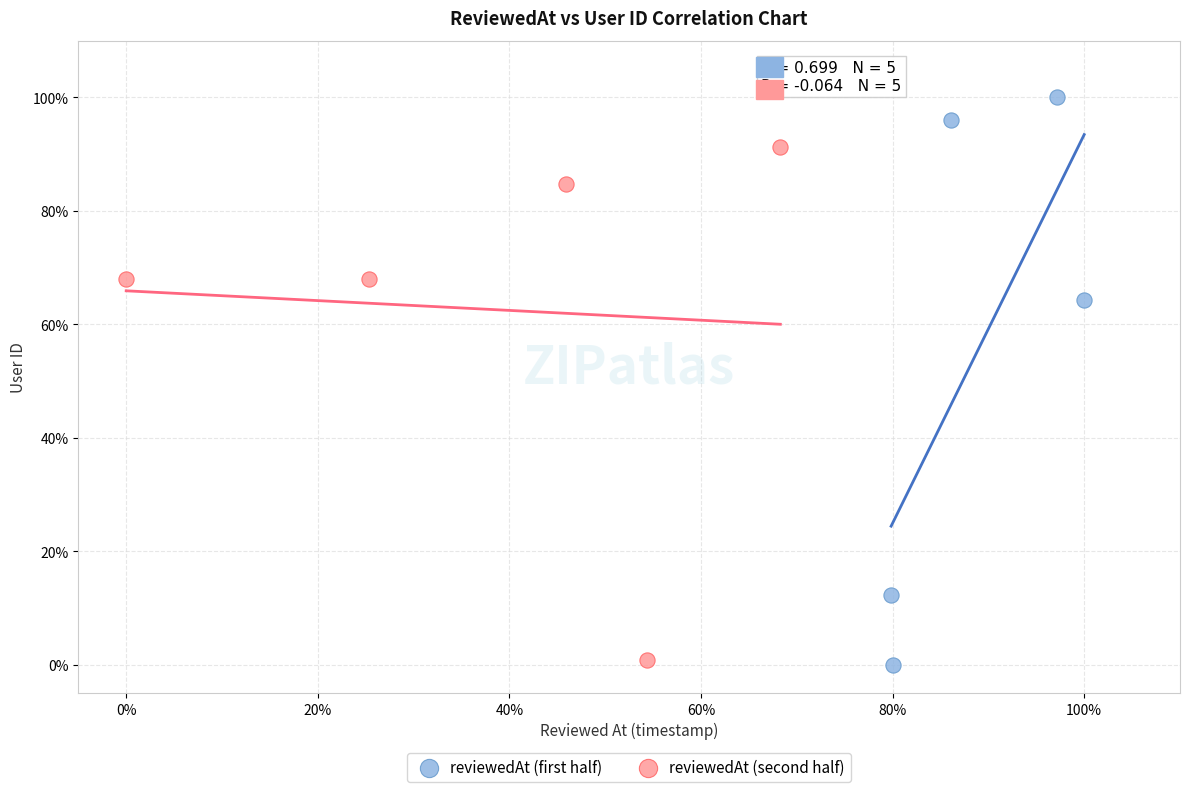

Which series contains the highest Y value?

reviewedAt (first half)